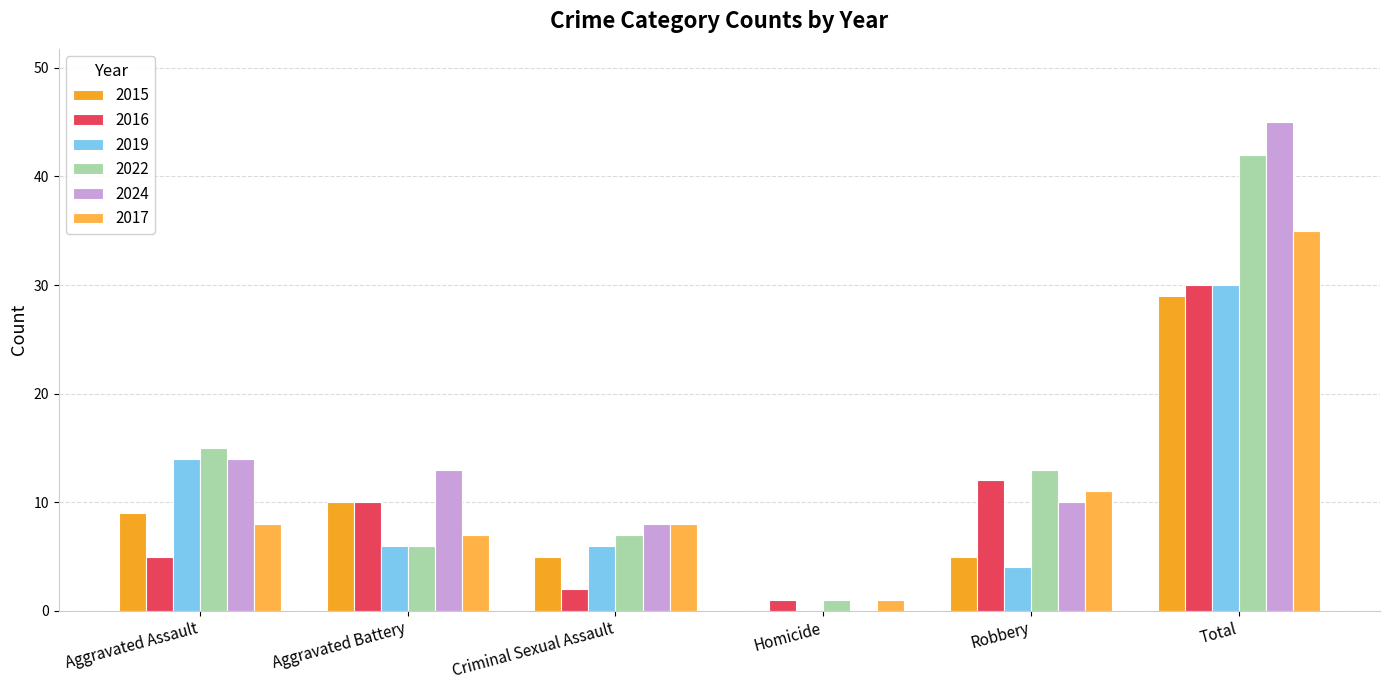

Between Aggravated Battery and Aggravated Assault, which is larger?

Aggravated Battery